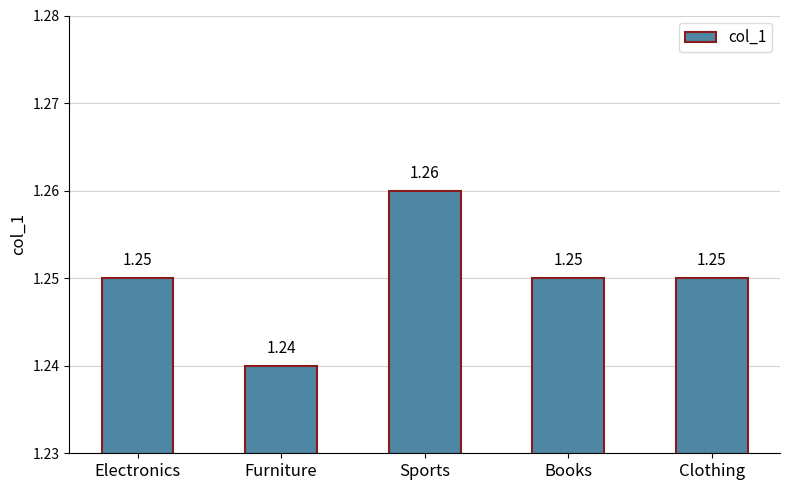

Where is the data nearest to the value 1?

Furniture